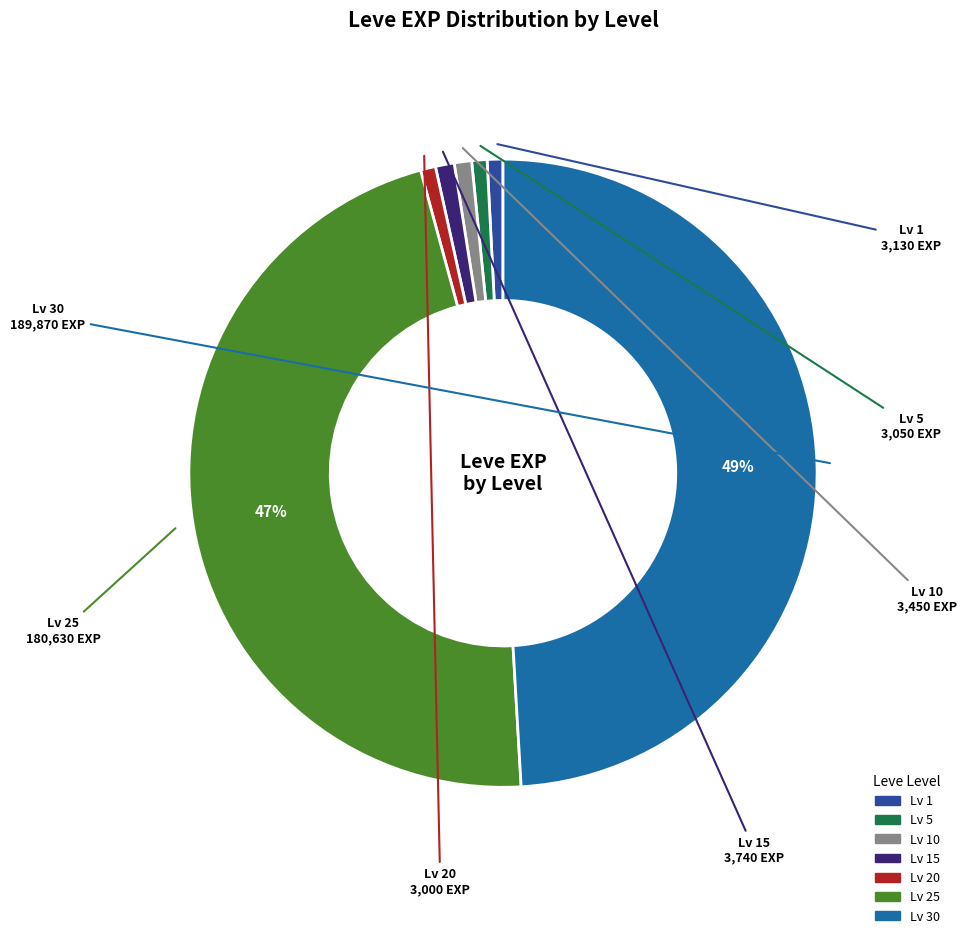

To the nearest percent, what is the average slice percentage?

14%